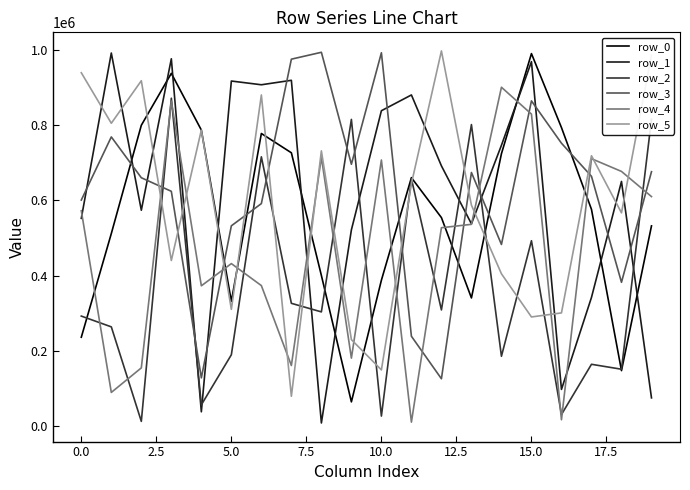

Which series ends up on top after the final intersection of row_0 and row_1?

row_0